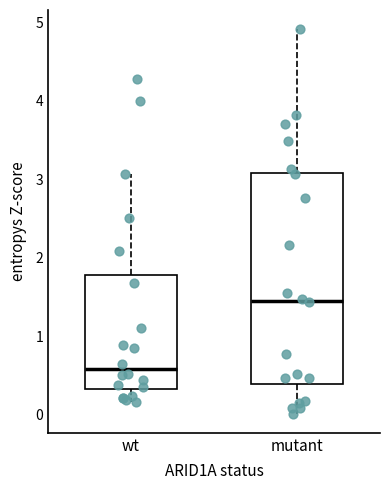

Which box is the tallest, from its lower edge to its upper edge?

mutant